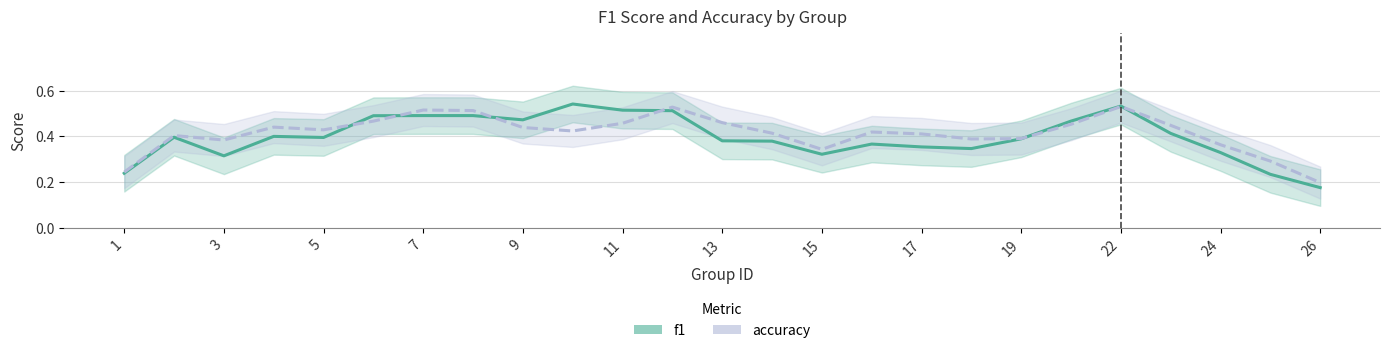

At 1, list the series in order from smallest to largest.

f1, accuracy